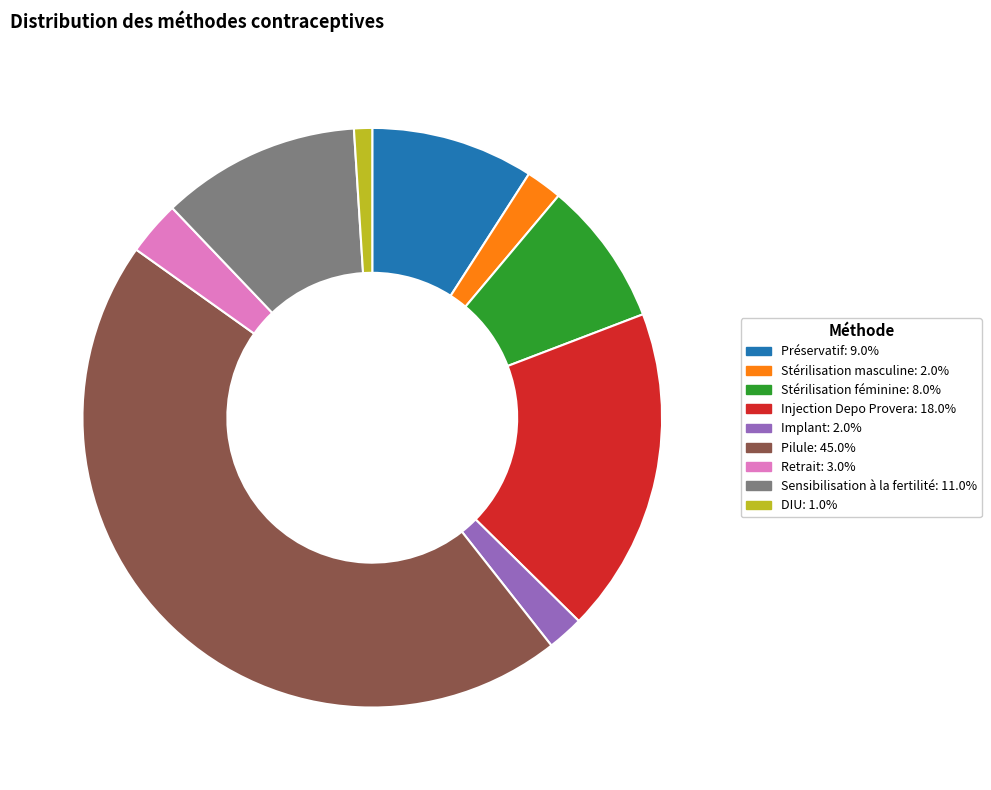

Is it true that Préservatif is 9% of the pie?

True